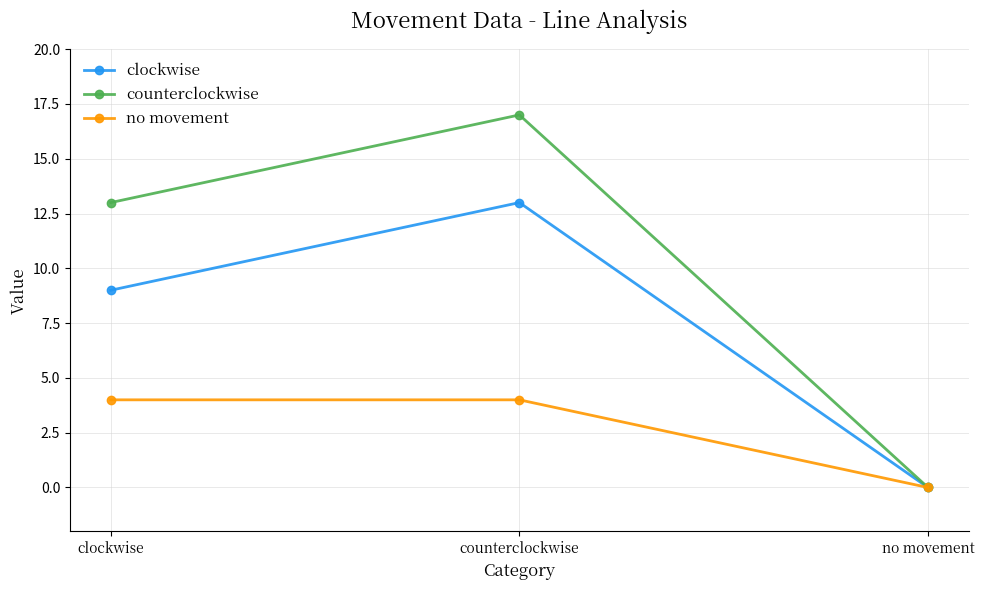

The value of no movement at counterclockwise is 4. True or false?

True